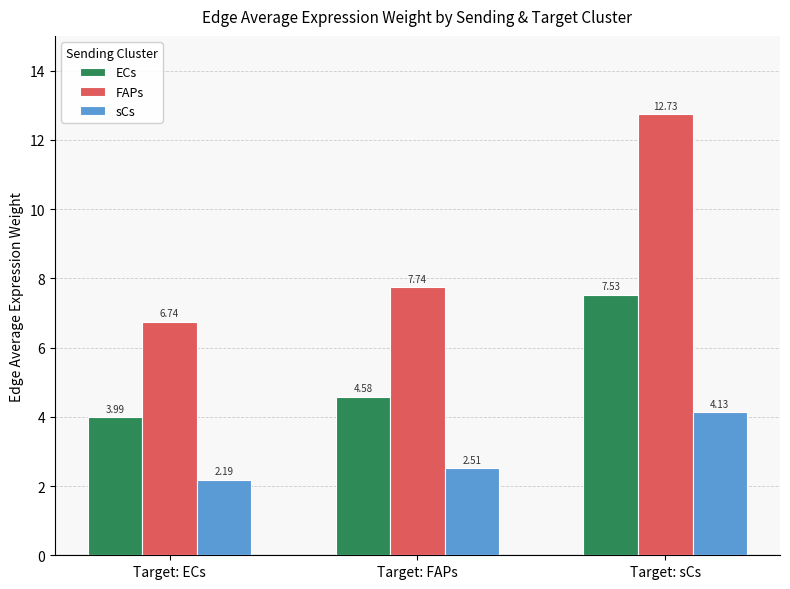

At which category does the chart reach its minimum across all series?

Target: ECs